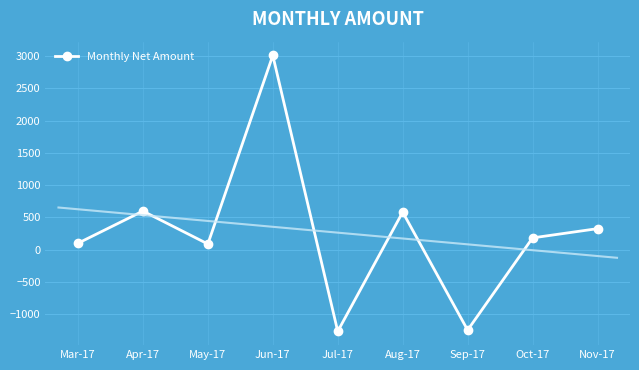

How many categories are shown in the chart?

9